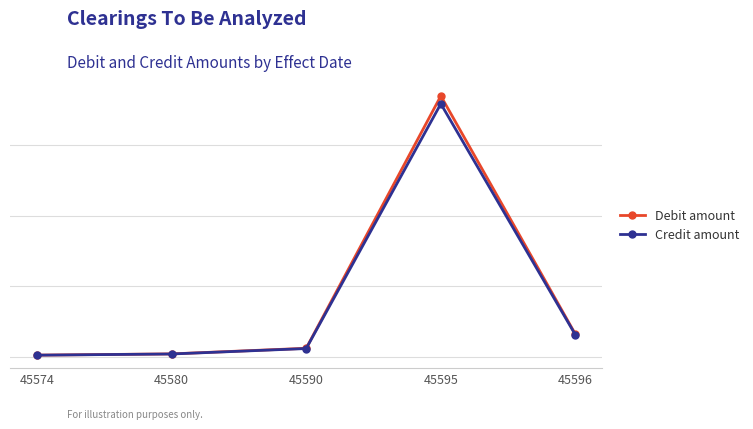

Which has a higher value, 45595 or 45596?

45595